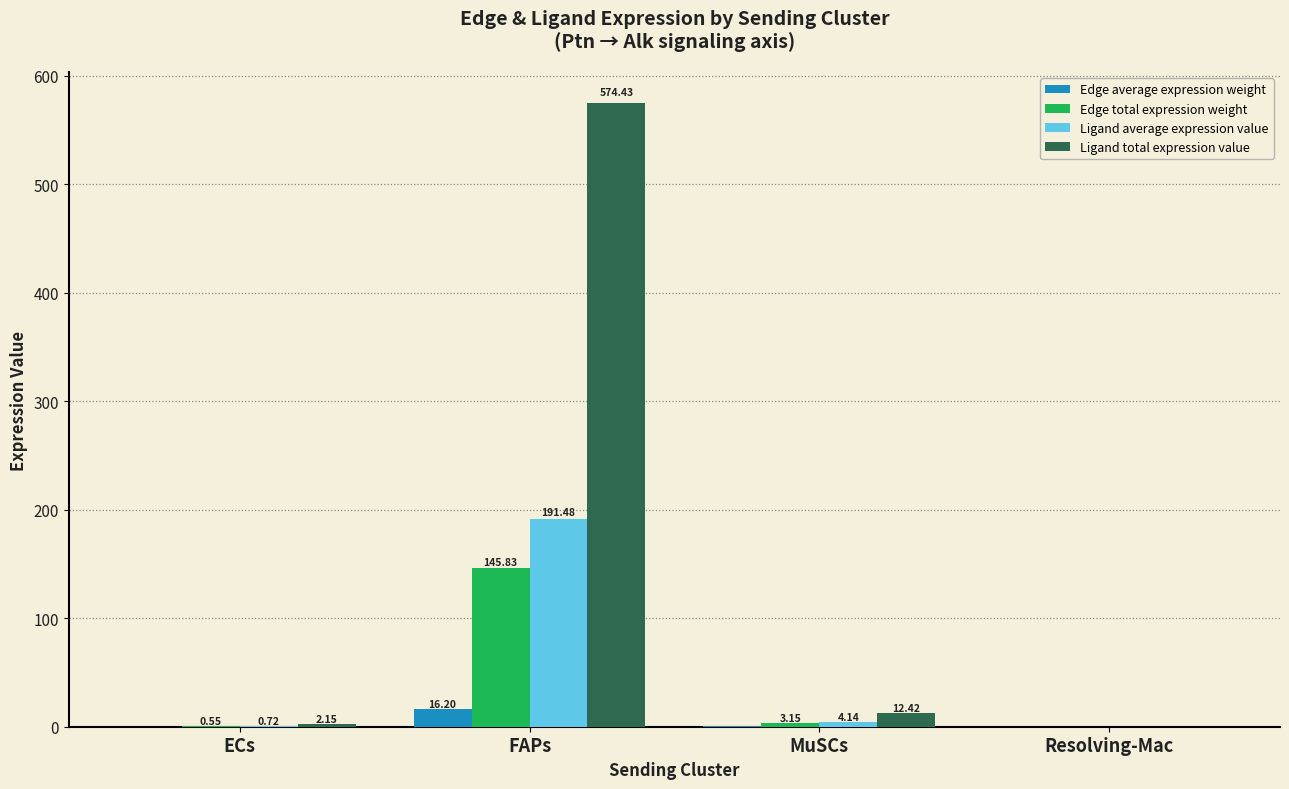

Which category has the highest value in the Ligand total expression value series?

FAPs